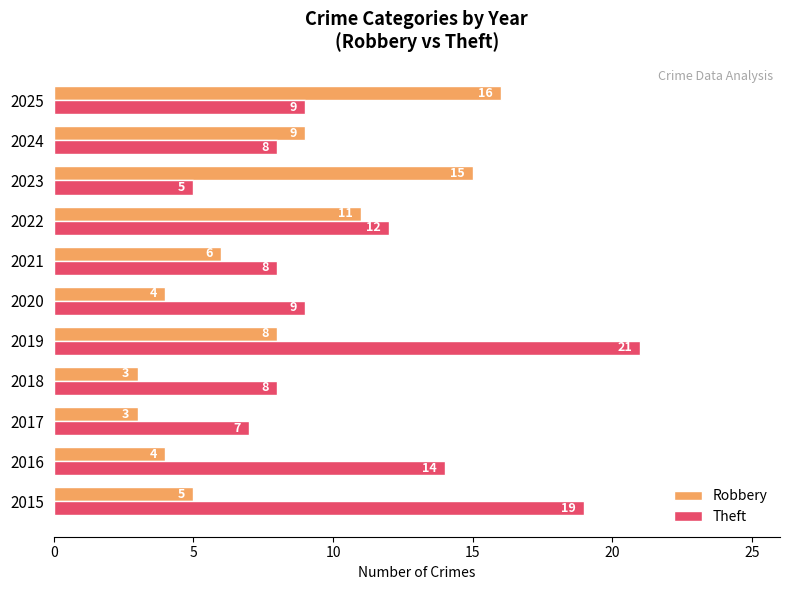

What is the minimum value shown in the chart?

3